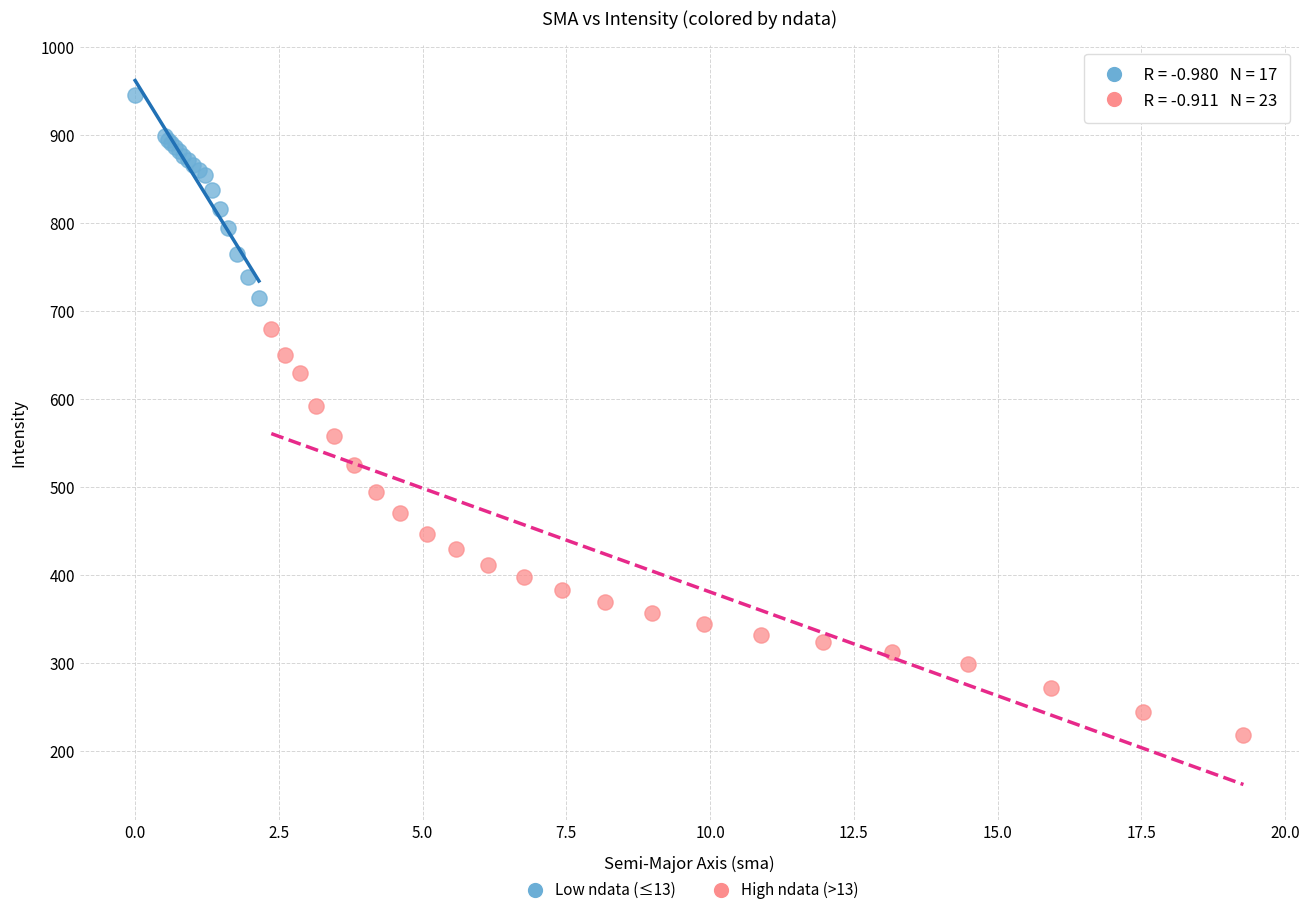

Which series reaches the minimum Y coordinate?

High ndata (>13)